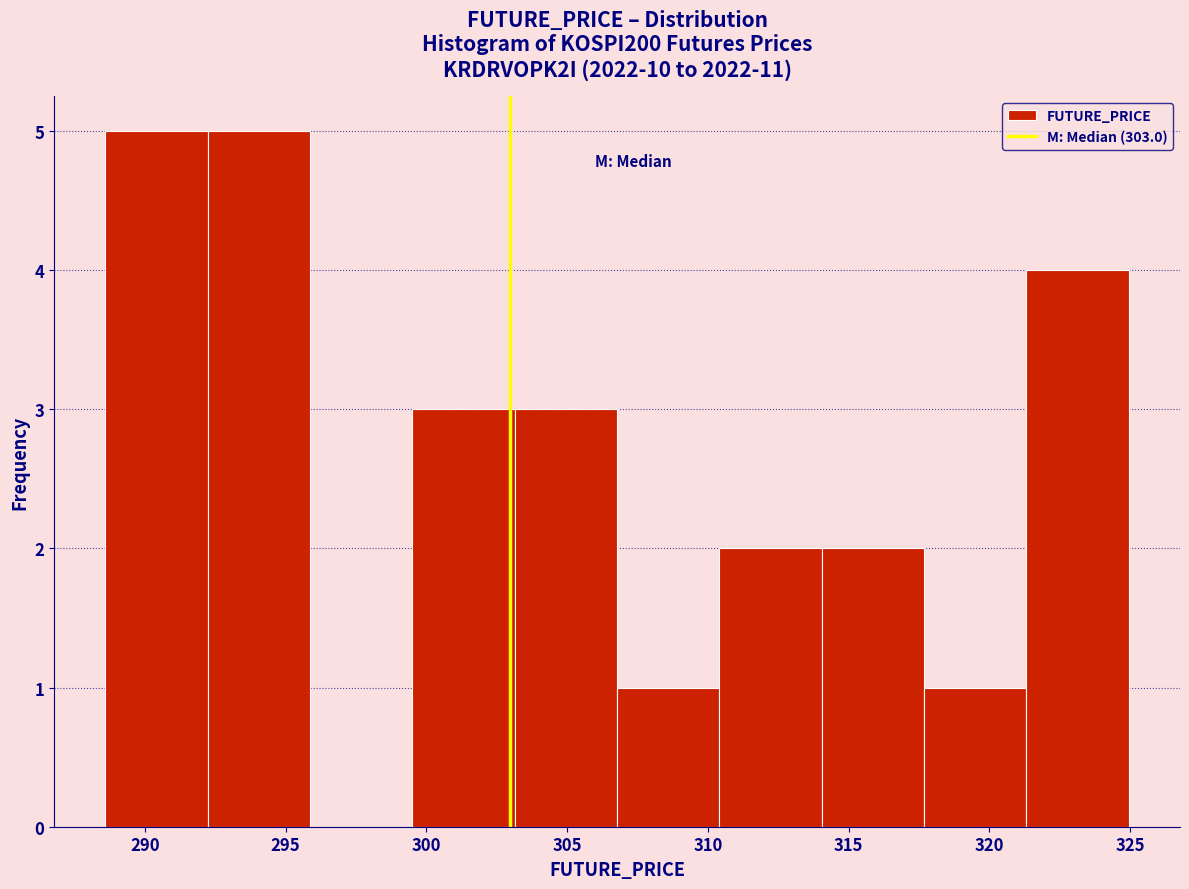

Reading left to right, transcribe this chart: for each bar, give the range it covers on the x-axis and its height. Neither the bar edges nor the heights are printed on the chart, so give them approximately, as read against the axes.

288.5 to 292.0: 5
292.0 to 296.0: 5
296.0 to 299.5: 0
299.5 to 303.0: 3
303.0 to 307.0: 3
307.0 to 310.5: 1
310.5 to 314.0: 2
314.0 to 317.5: 2
317.5 to 321.5: 1
321.5 to 325.0: 4